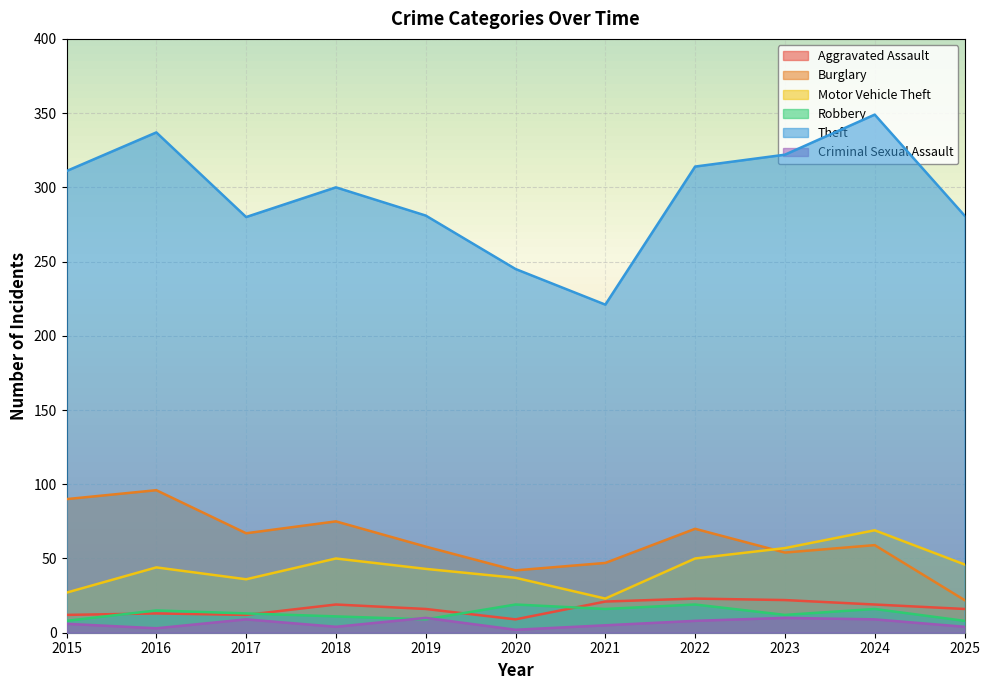

True or false: Aggravated Assault and Theft intersect in this chart.

False